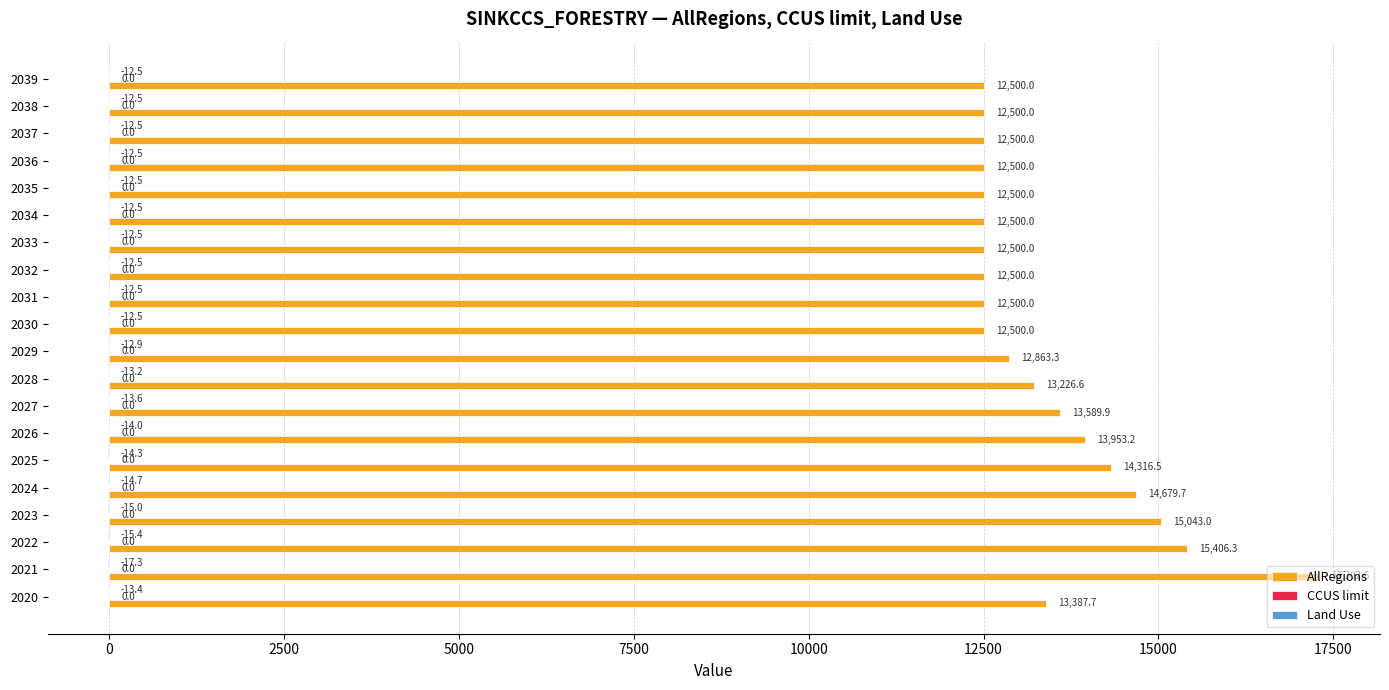

How many categories are shown in the chart?

20